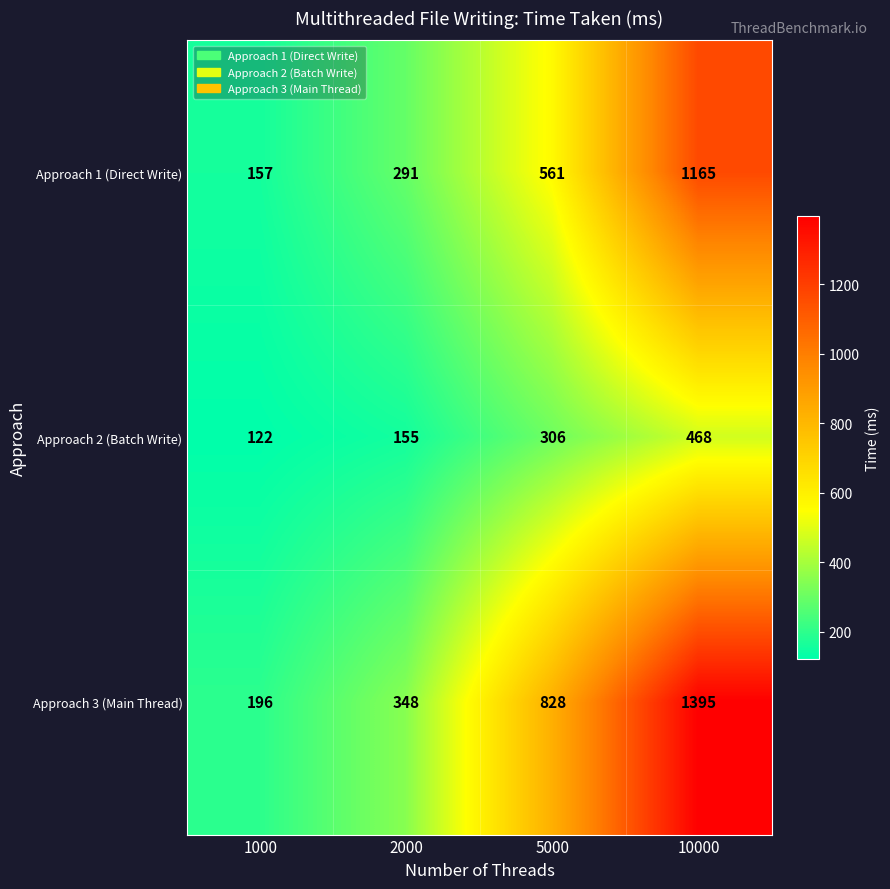

Rank the series by their maximum value, from highest to lowest.

Approach 3 (Main Thread), Approach 1 (Direct Write), Approach 2 (Batch Write)